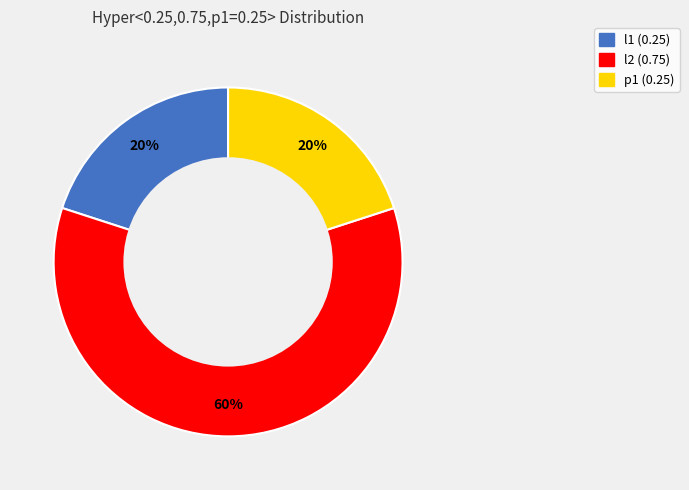

Is it true that l1 is 20% of the pie?

True